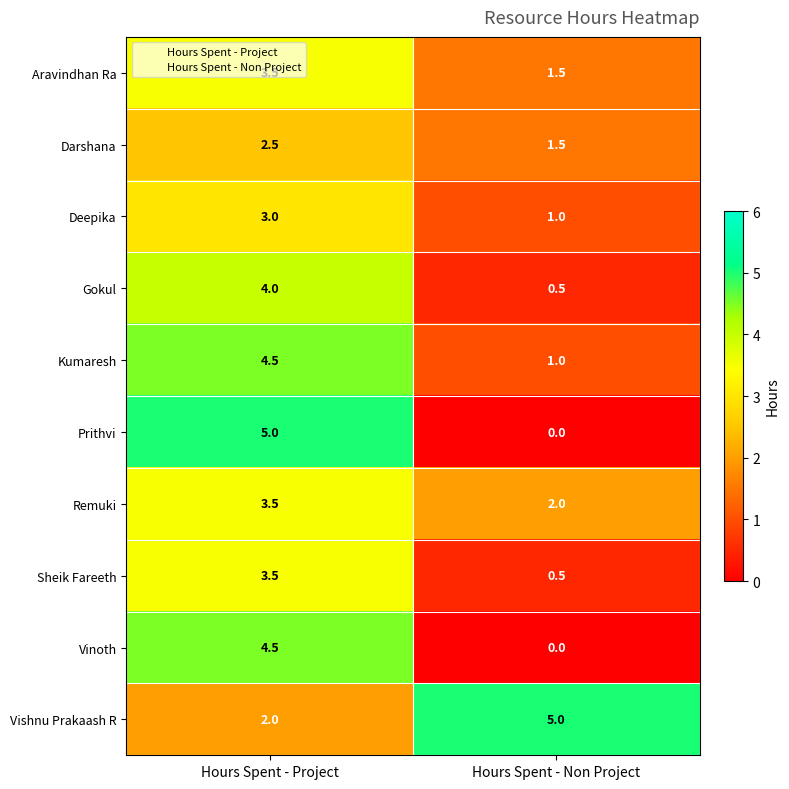

What is the sum of the Remuki values at Hours Spent - Project and Hours Spent - Non Project?

5.5